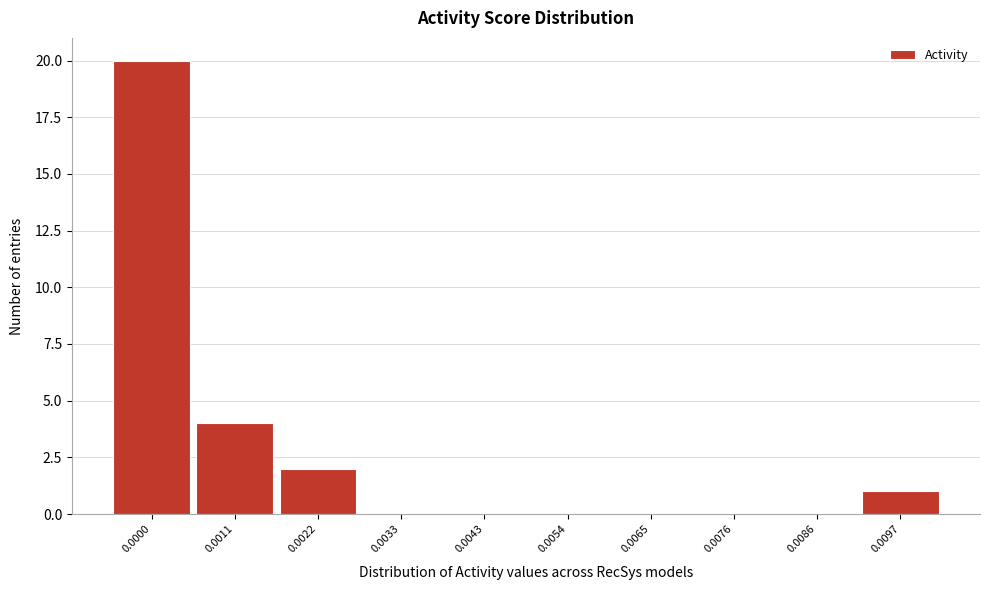

Reading left to right, what are all the values shown in this chart?

0.0000=20	0.0011=4	0.0022=2	0.0033=0	0.0043=0	0.0054=0	0.0065=0	0.0076=0	0.0086=0	0.0097=1